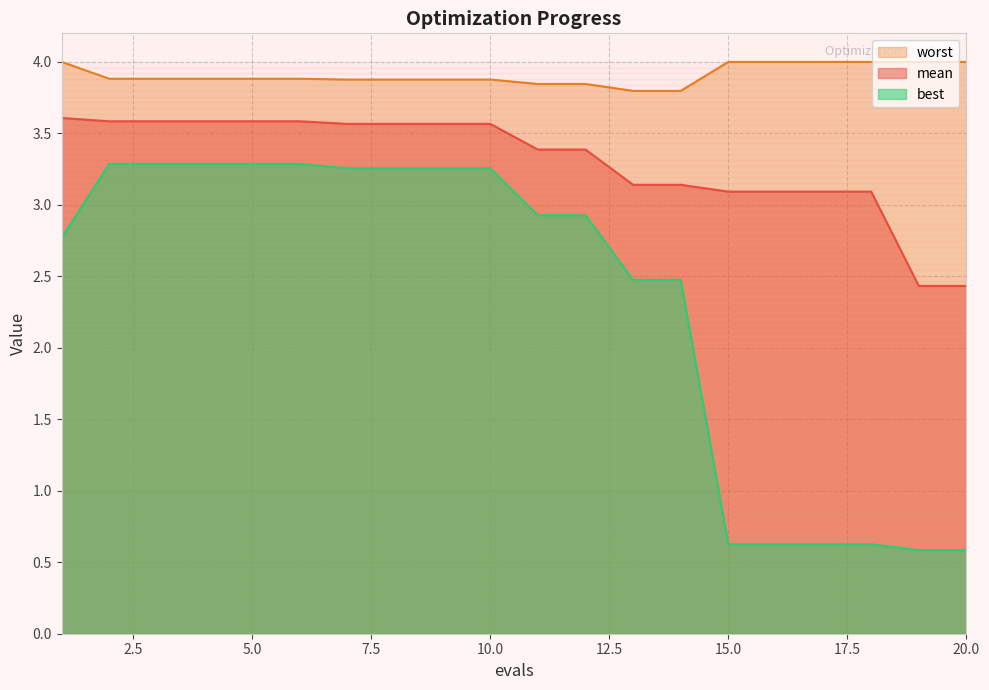

Reading left to right, extract all data points from this chart.

mean: 3.6	3.6	3.6	3.6	3.6	3.6	3.6	3.6	3.6	3.6	3.4	3.4	3.1	3.1	3.1	3.1	3.1	3.1	2.4	2.4
best: 2.8	3.3	3.3	3.3	3.3	3.3	3.3	3.3	3.3	3.3	2.9	2.9	2.5	2.5	0.6	0.6	0.6	0.6	0.6	0.6
worst: 4.0	3.9	3.9	3.9	3.9	3.9	3.9	3.9	3.9	3.9	3.8	3.8	3.8	3.8	4.0	4.0	4.0	4.0	4.0	4.0